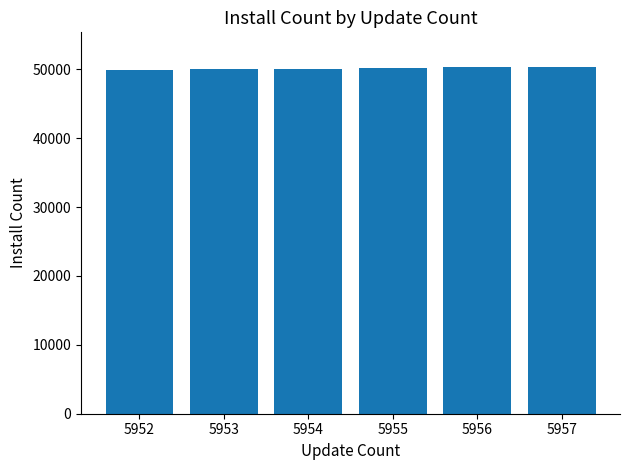

What is the value of the 3rd bar from the left?

50104